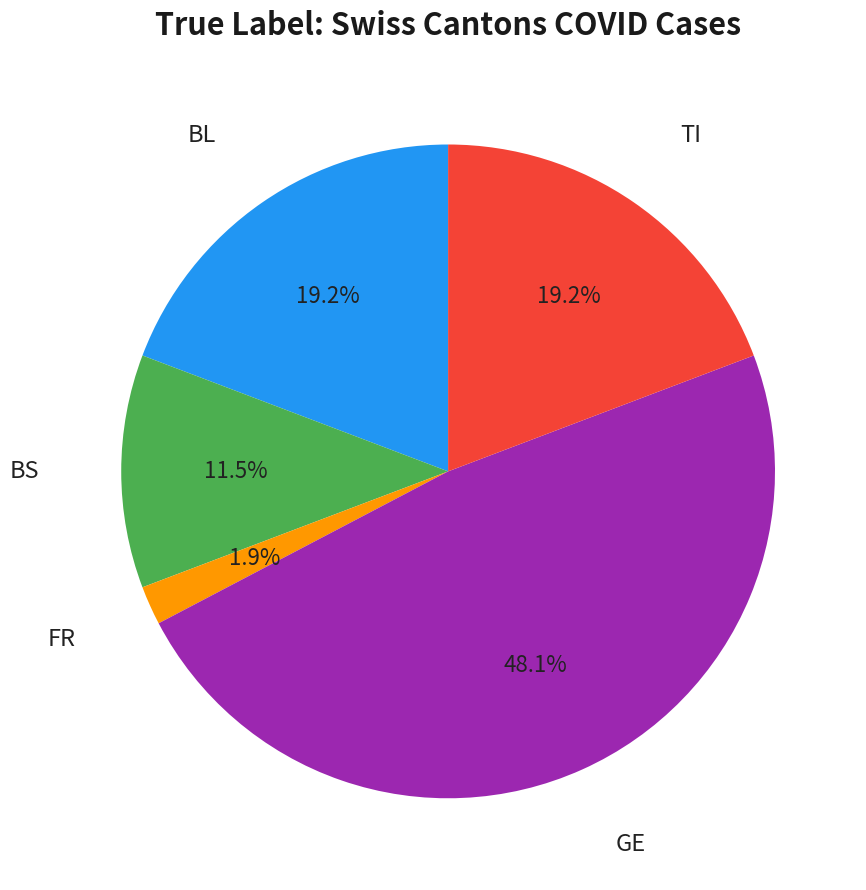

Is there any slice that represents more than half of the pie?

No